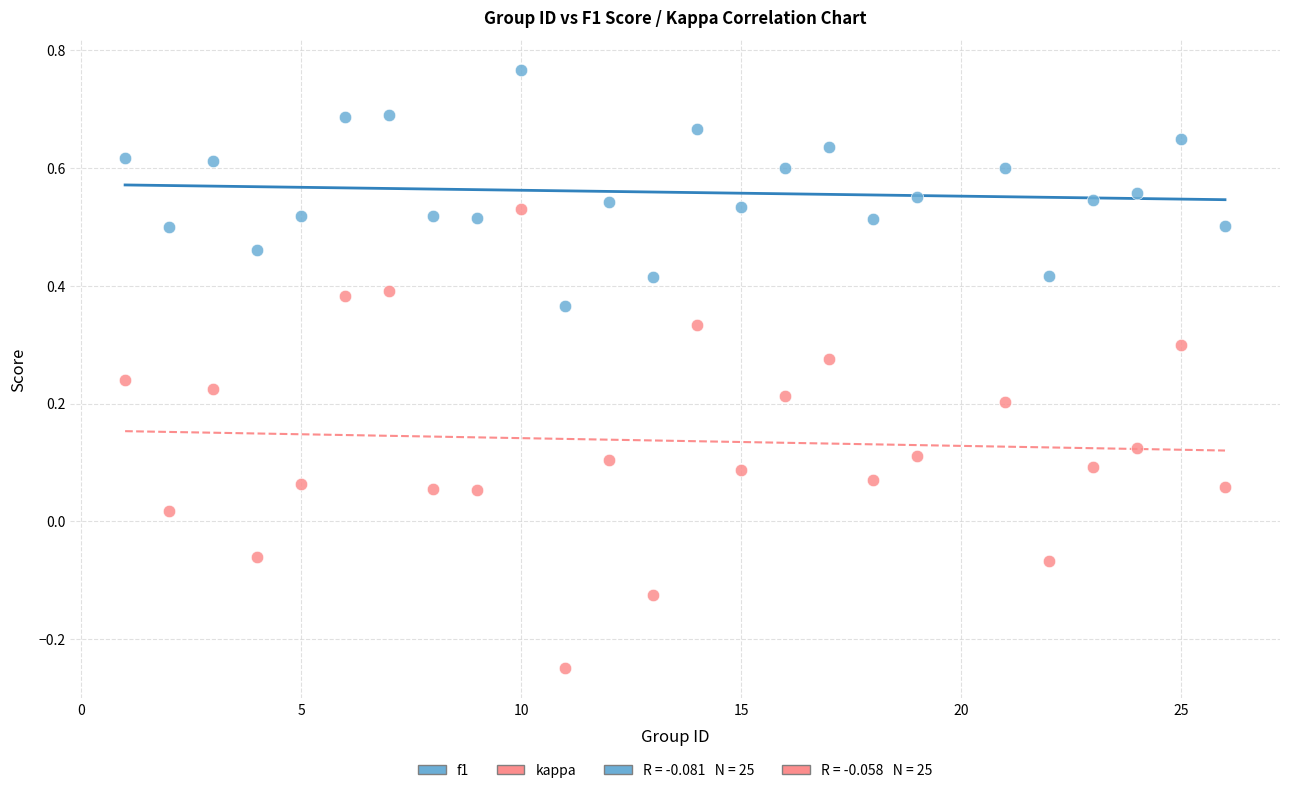

Which series has the widest spread of Y values?

kappa